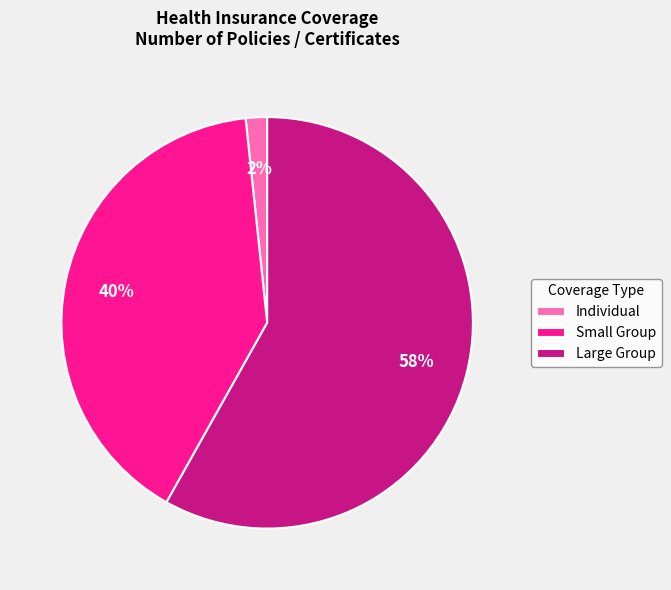

Is the sum of Small Group and Large Group greater than half?

Yes